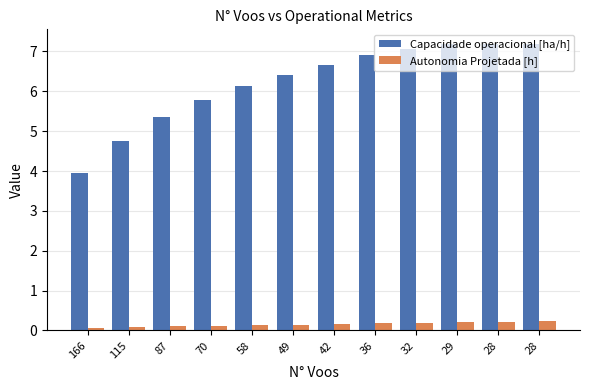

Does the chart contain any negative values?

No